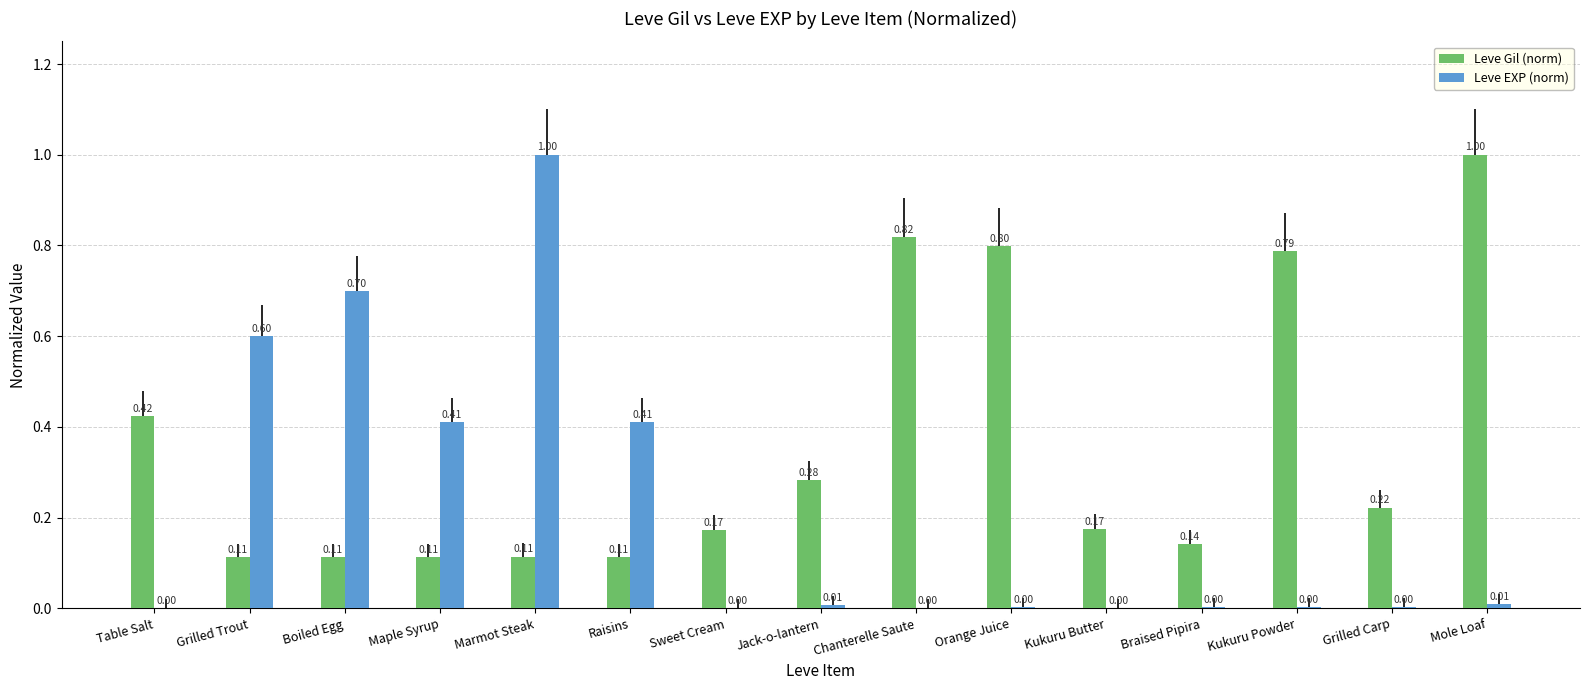

How many groups of bars are there?

15